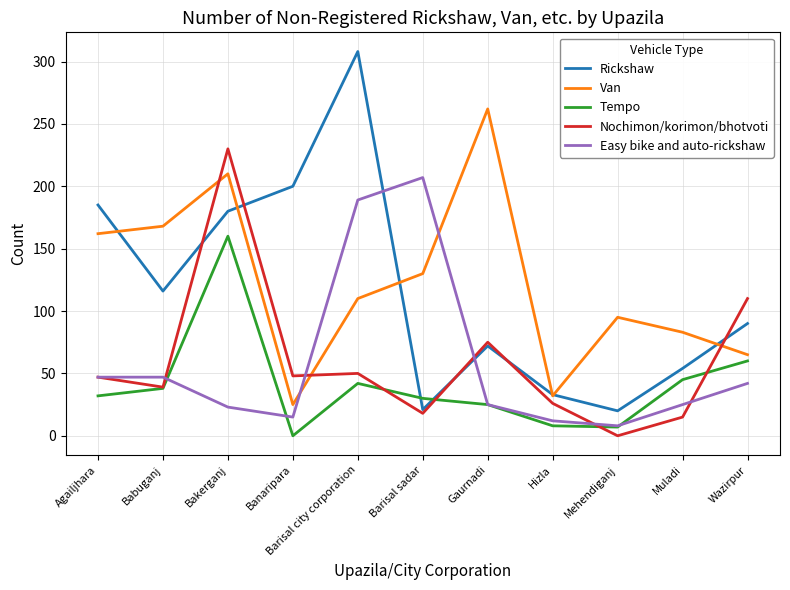

How many interior local valleys does the Van series have?

2